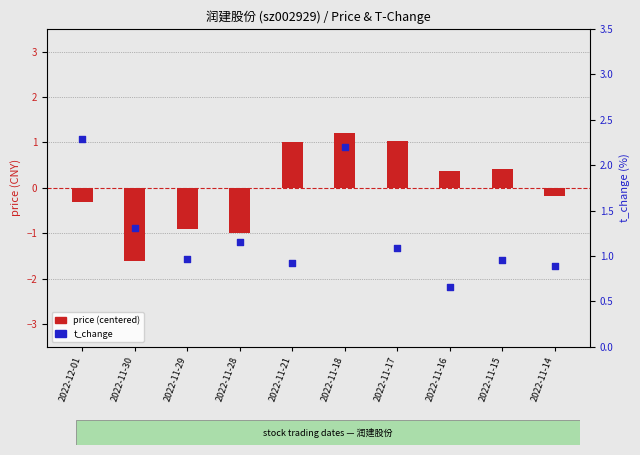

Which series has the largest Y range (max minus min)?

price (centered)